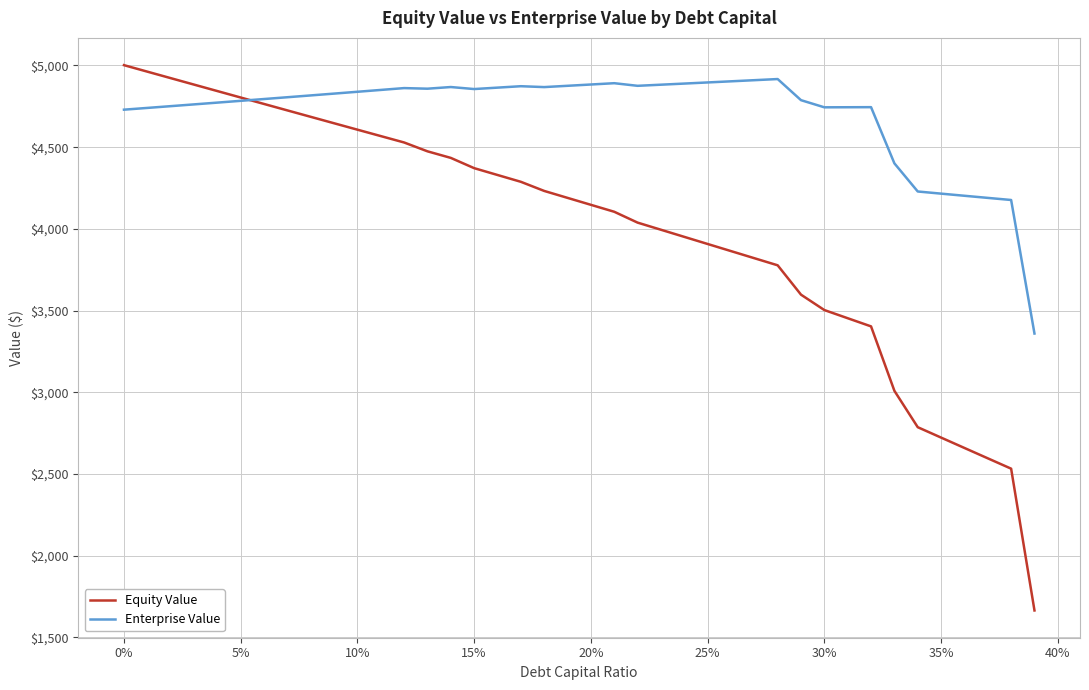

What is the maximum value for Enterprise Value?

4916.9